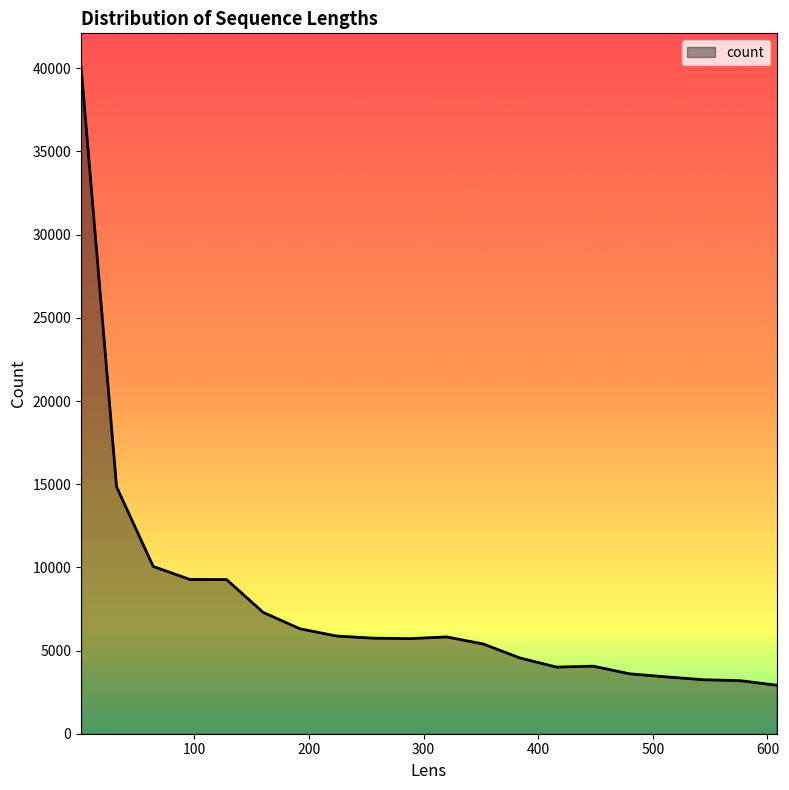

What is the greatest value displayed?

40098